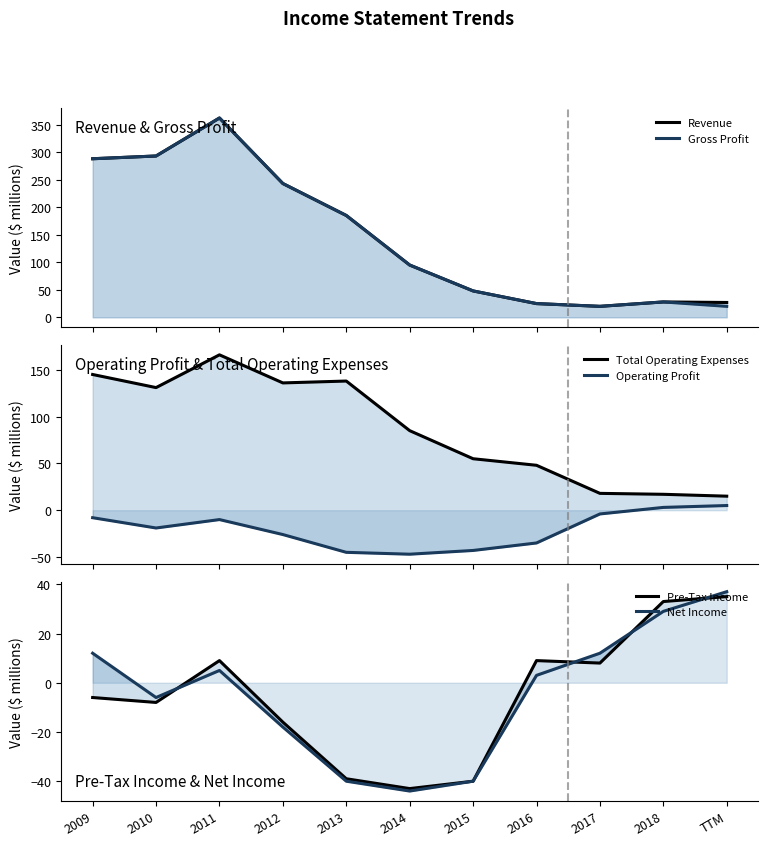

The Pre-Tax Income series shows -16 at 2012. True or false?

True